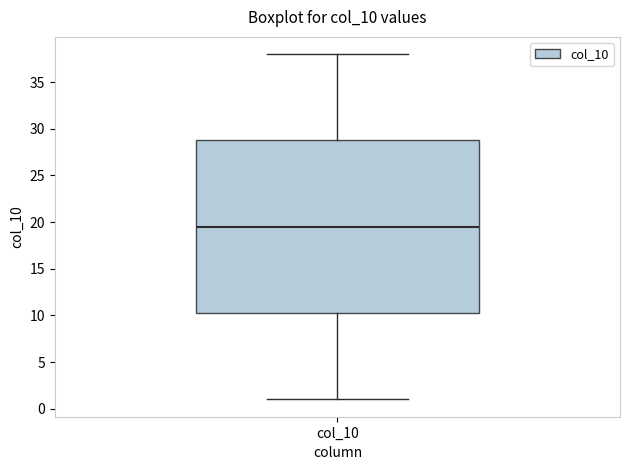

Where does the median line of the box for col_10 sit on the y-axis? The values are not printed on the chart, so give them approximately, as read against the axis.

19.5